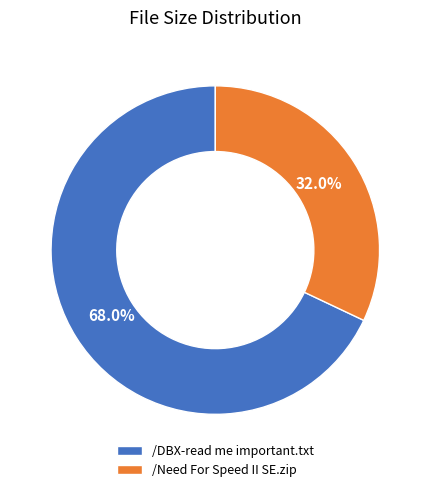

True or false: /DBX-read me important.txt accounts for 73% of the total.

False